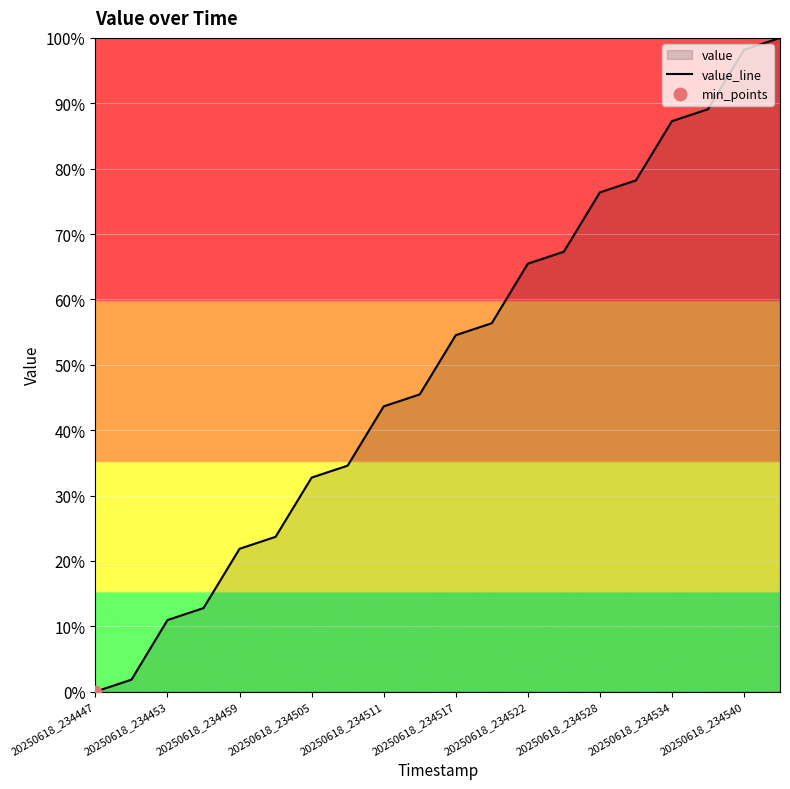

What is the change in value from 20250618_234447 to 20250618_234528?

+76.4